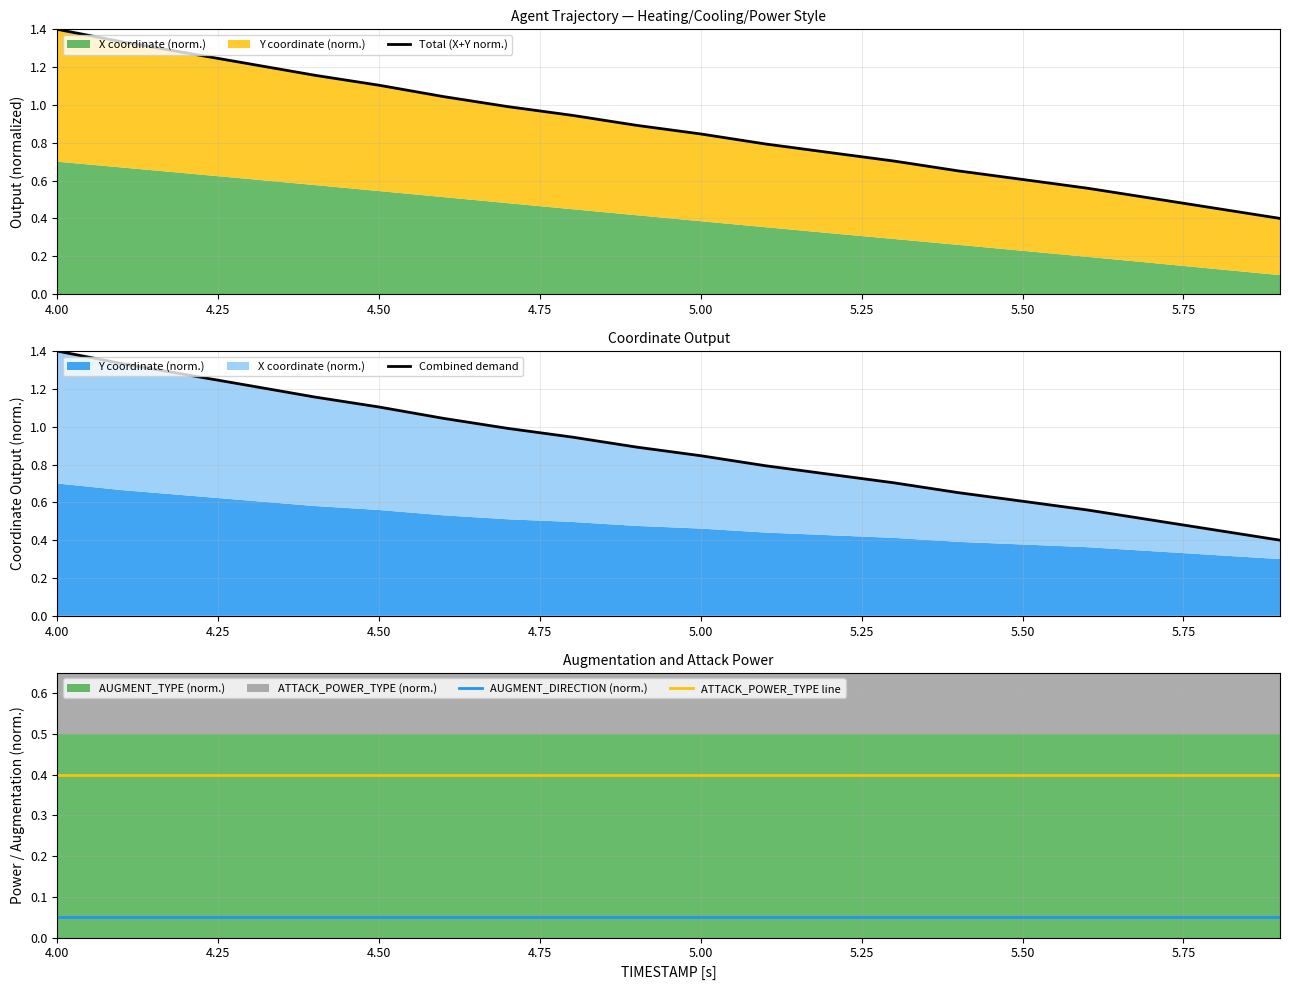

Is it true that ATTACK_POWER_TYPE line equals 0.4 at 5.50?

True